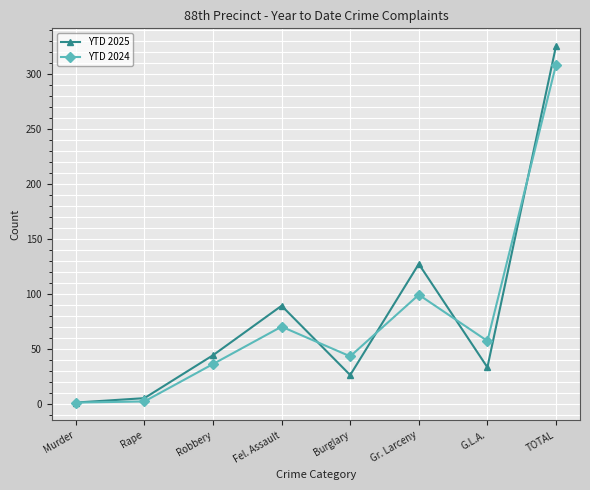

What is the value of the YTD 2025 point at the 1st from the left?

1